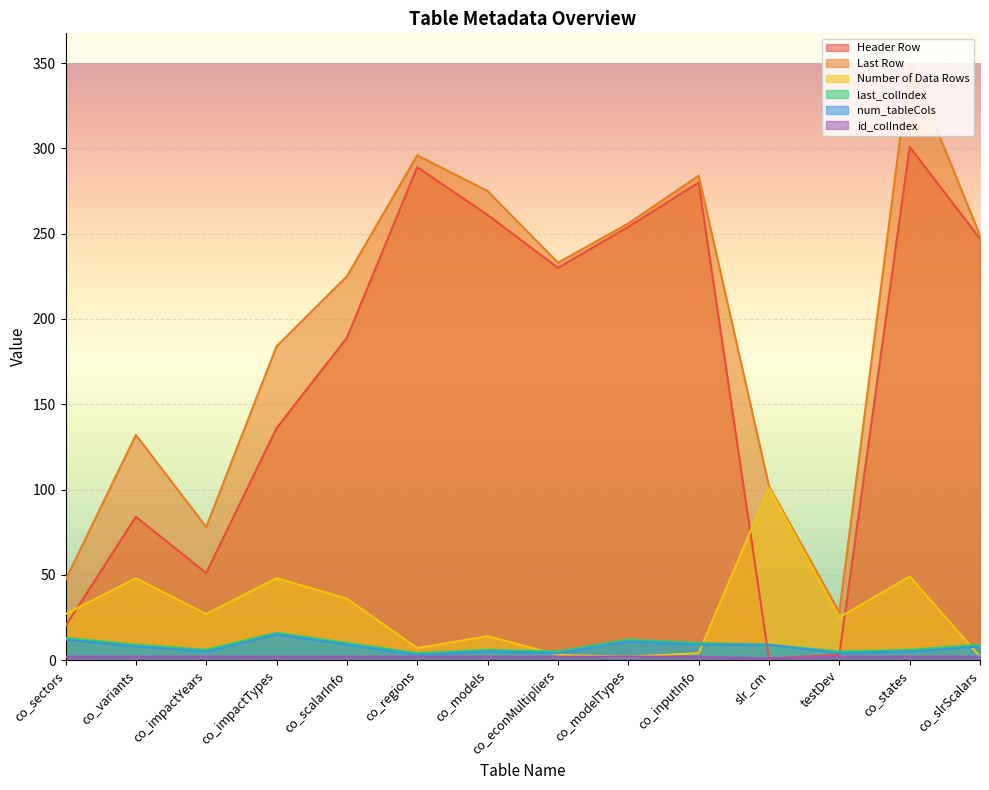

In Last Row, how many points are higher than both neighbors (excluding endpoints)?

4